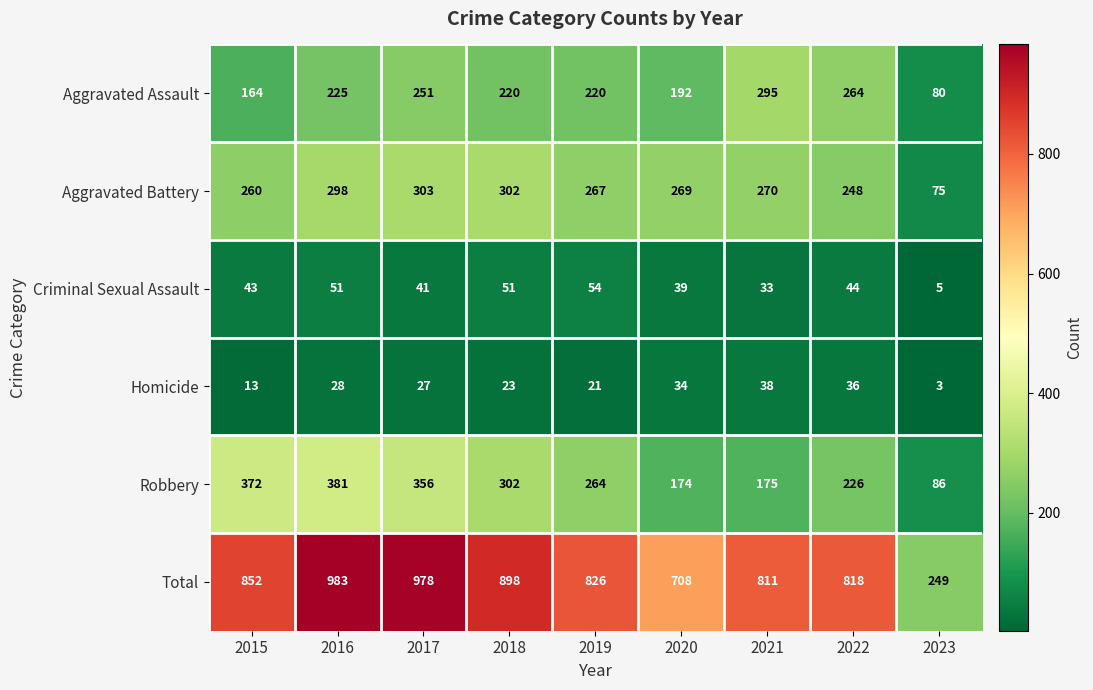

Between 2020 and 2023, which series saw the biggest shift?

Total